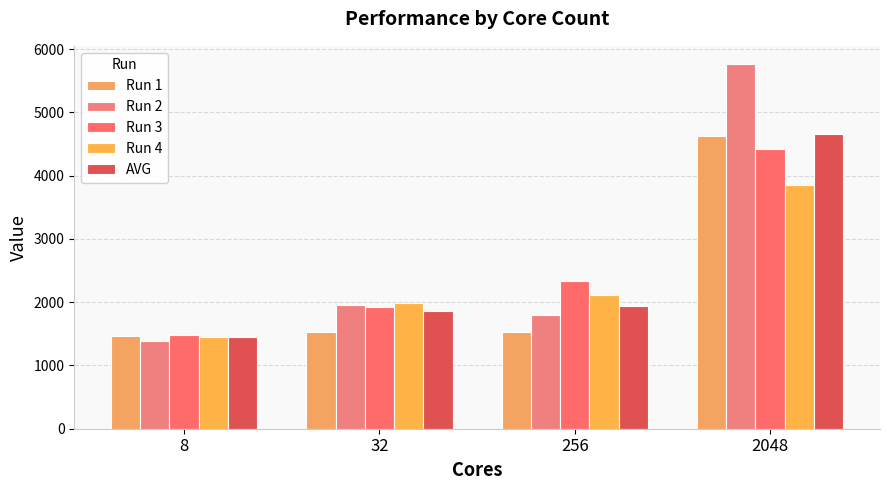

Which series has the largest total across all categories?

Run 2